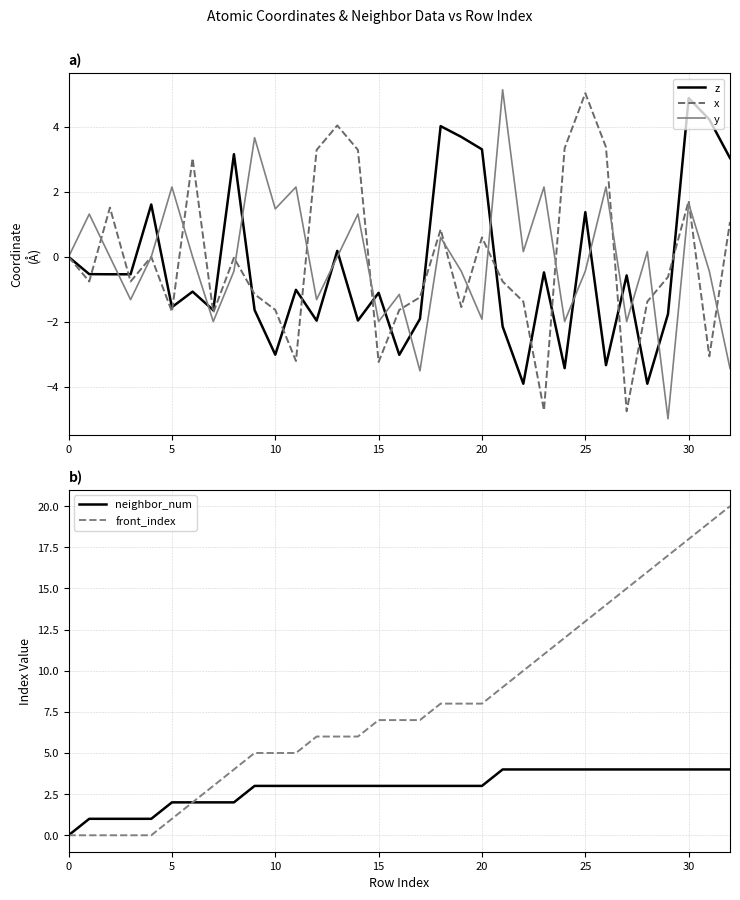

True or false: x and front_index intersect in this chart.

True